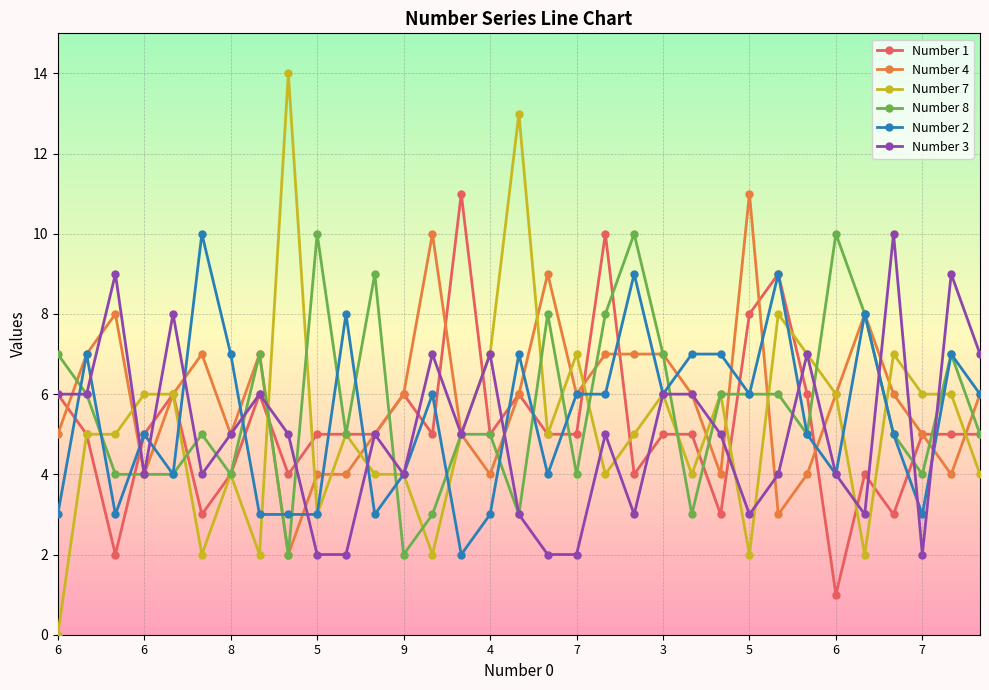

True or false: Number 7 has more than 2 interior local peaks.

True